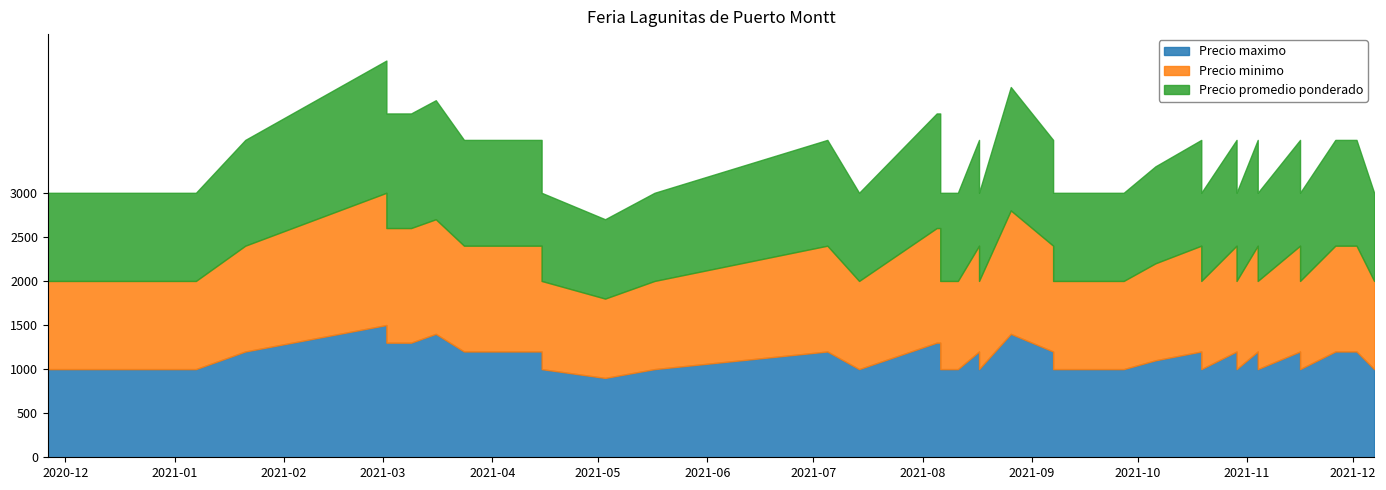

What is the total value across all series at 18?

3000